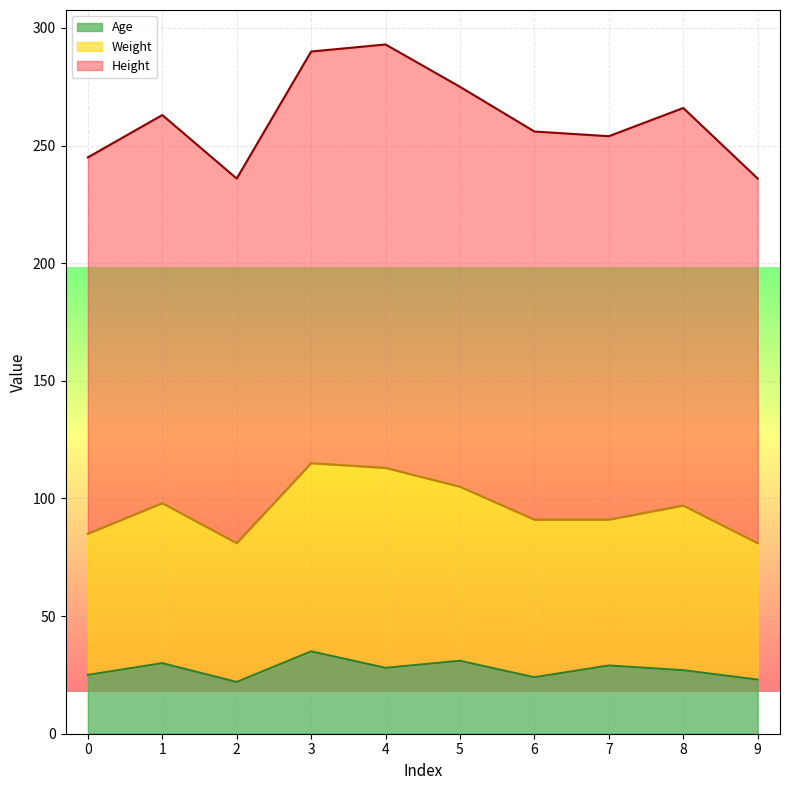

True or false: Age and Weight intersect in this chart.

False